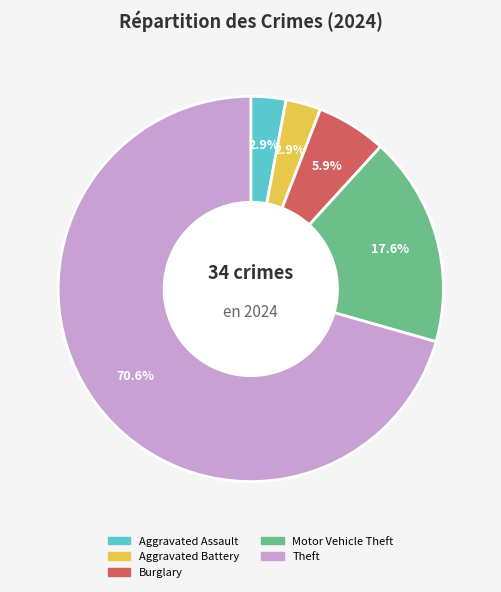

To the nearest percent, what is the combined percentage of Theft and Motor Vehicle Theft?

88%